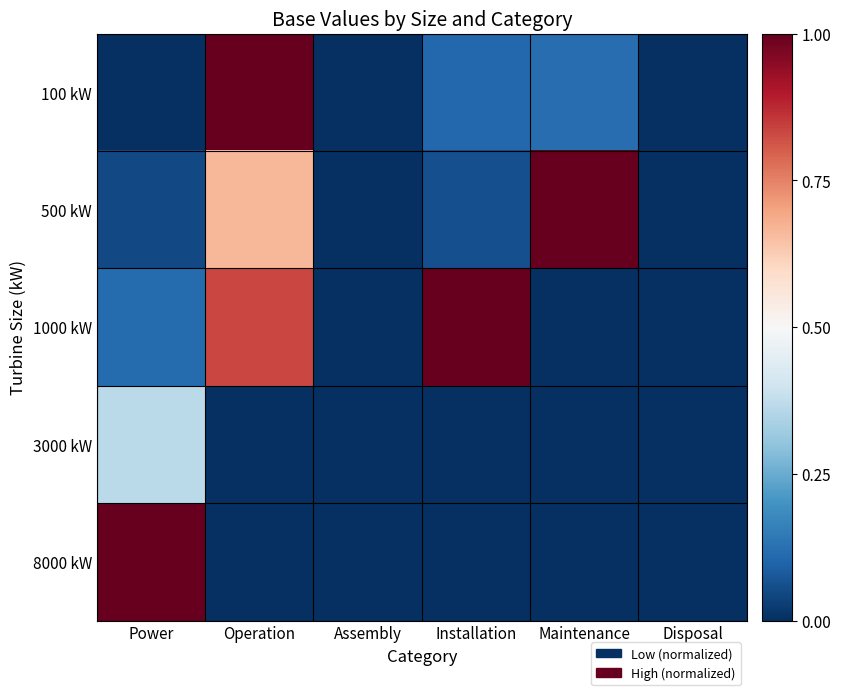

Reading left to right, transcribe all the data shown in this chart.

100 kW: Power=0.0	Operation=1.0	Assembly=0.0	Installation=0.1	Maintenance=0.1	Disposal=0.0
500 kW: Power=0.1	Operation=0.7	Assembly=0.0	Installation=0.1	Maintenance=1.0	Disposal=0.0
1000 kW: Power=0.1	Operation=0.8	Assembly=0.0	Installation=1.0	Maintenance=0.0	Disposal=0.0
3000 kW: Power=0.4	Operation=0.0	Assembly=0.0	Installation=0.0	Maintenance=0.0	Disposal=0.0
8000 kW: Power=1.0	Operation=0.0	Assembly=0.0	Installation=0.0	Maintenance=0.0	Disposal=0.0